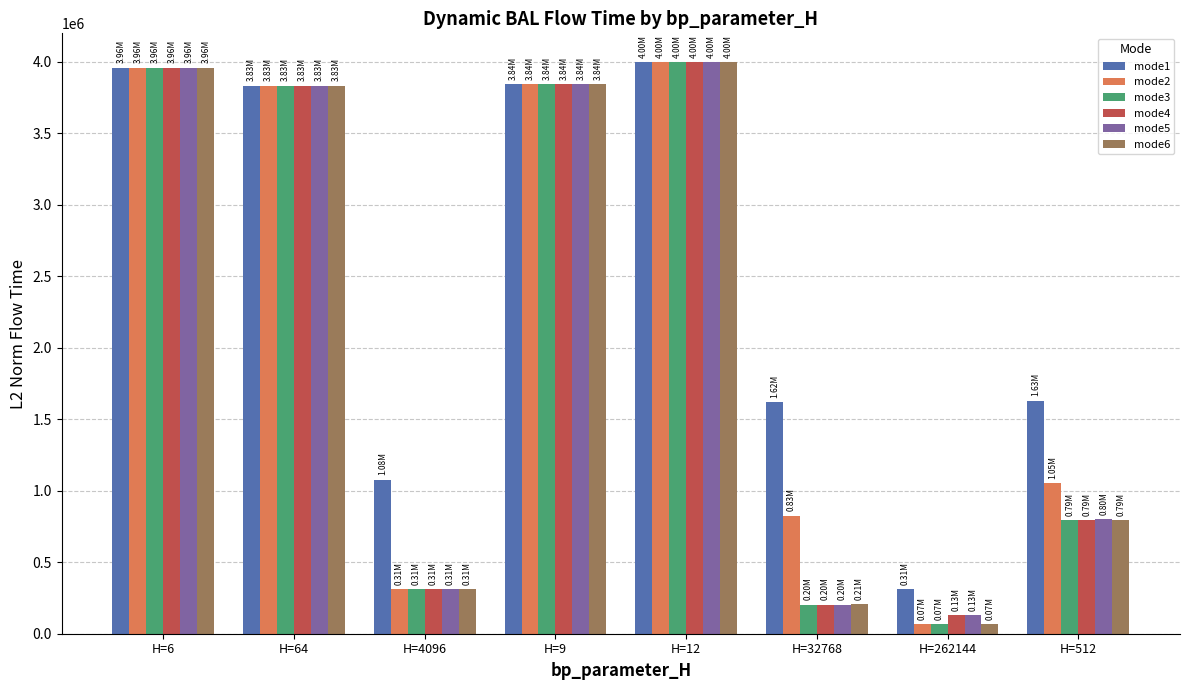

Which category has the highest value in the mode5 series?

H=12